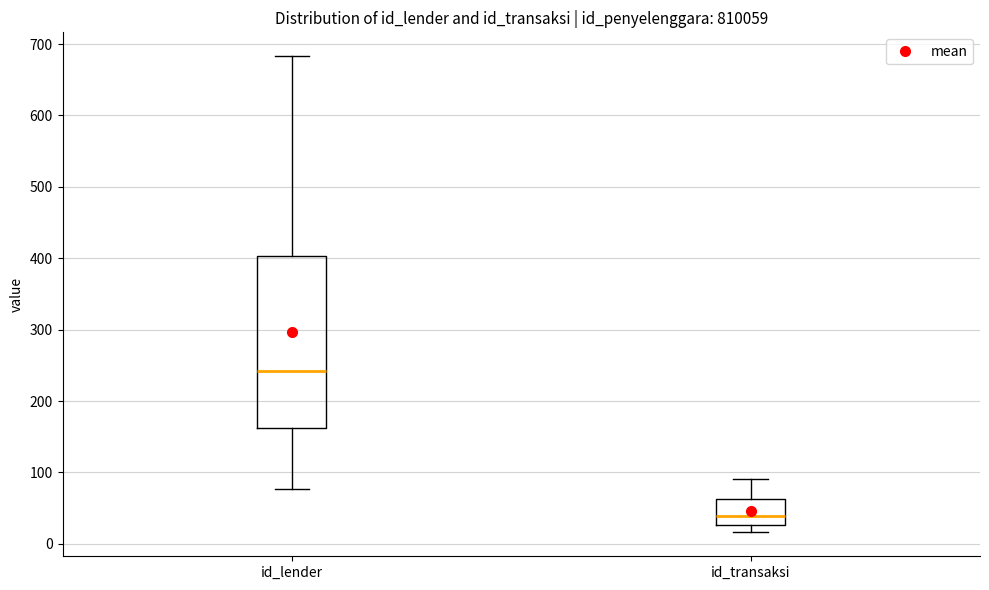

Reading left to right, transcribe this box plot: for each box, give where its median line is, the range the box spans, and where its two whiskers end, as read against the y-axis. The values are not printed on the chart, so give them approximately, as read against the axis.

id_lender: median 240, box 160 to 400, whiskers 80 to 680
id_transaksi: median 40, box 30 to 60, whiskers 20 to 90